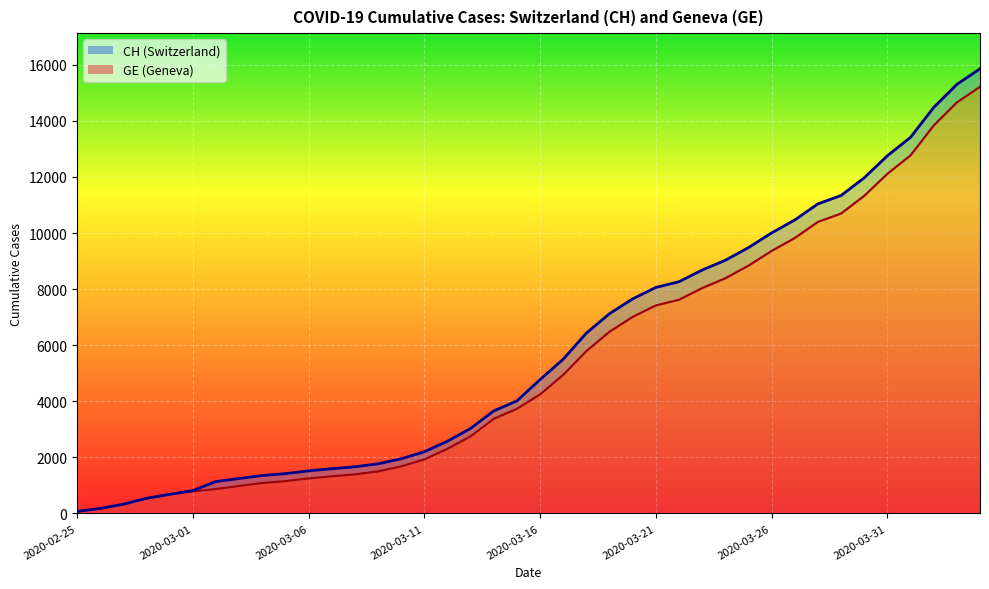

What is the total value across all series at 2020-03-05?

2572